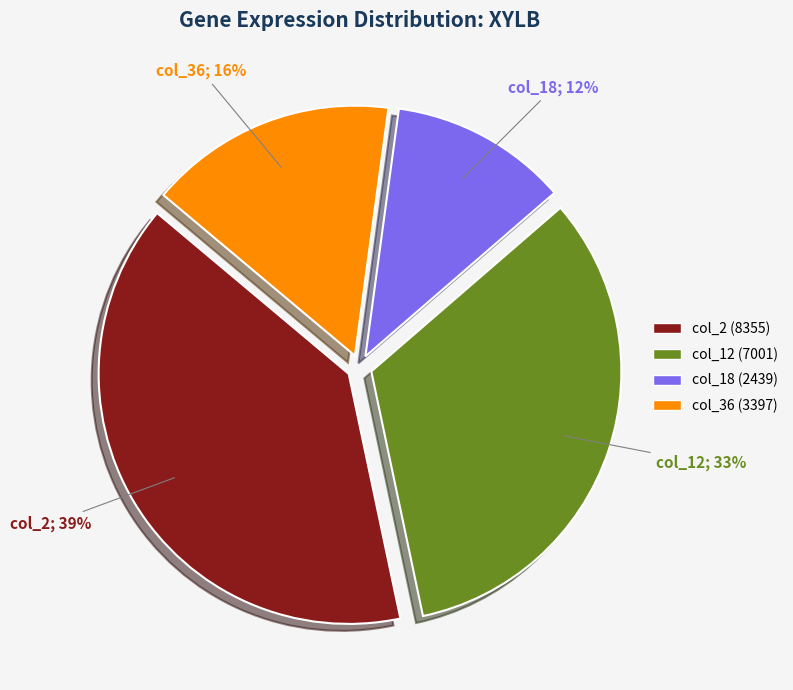

Between col_18 and col_36, which is larger?

col_36